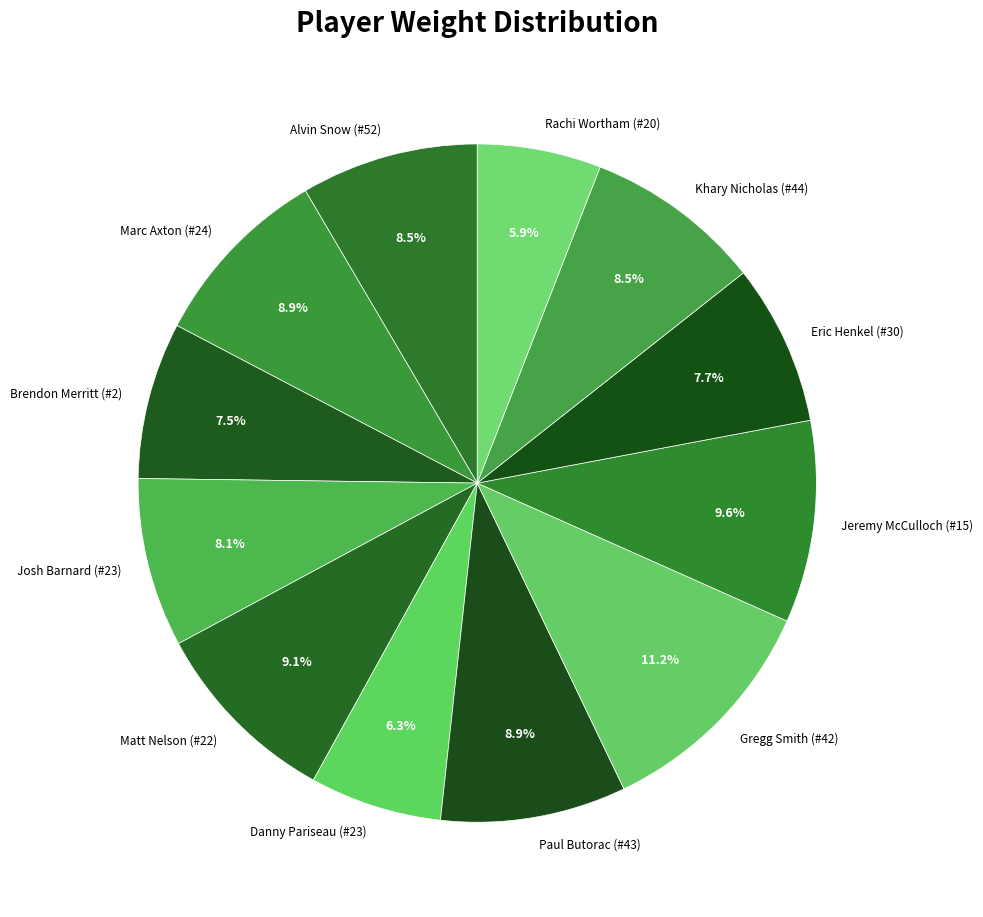

Does any single category account for the majority?

No